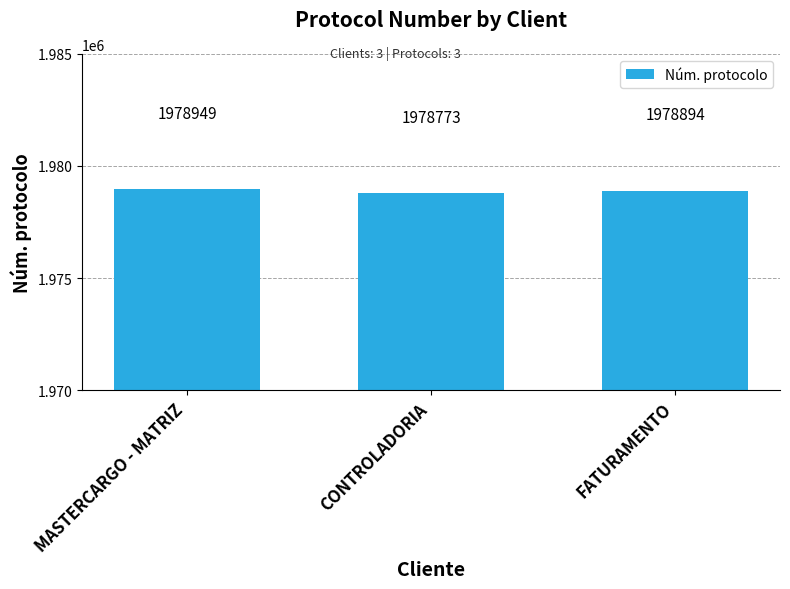

Reading left to right, what are all the values shown in this chart?

1978949	1978773	1978894